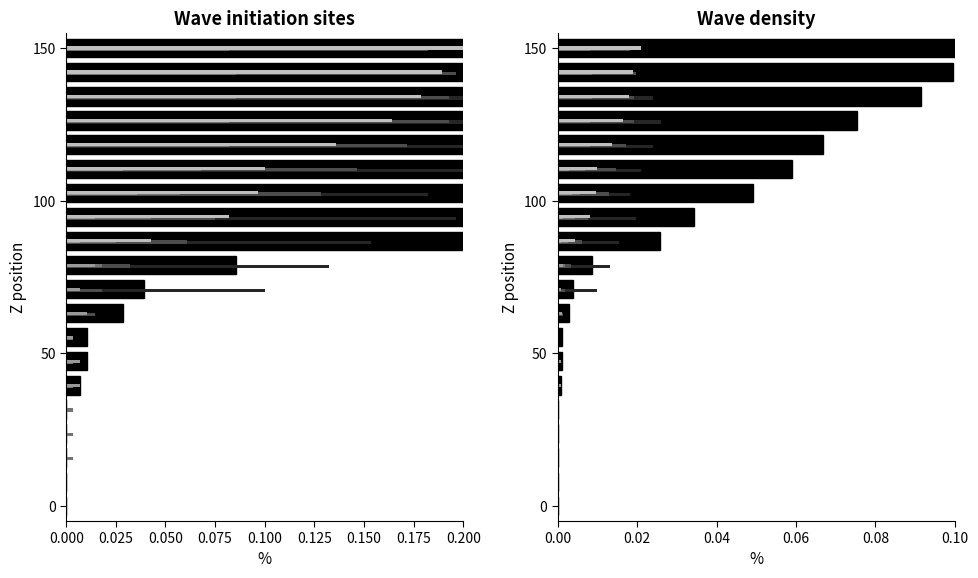

At how many categories does at least one series exceed 0?

18